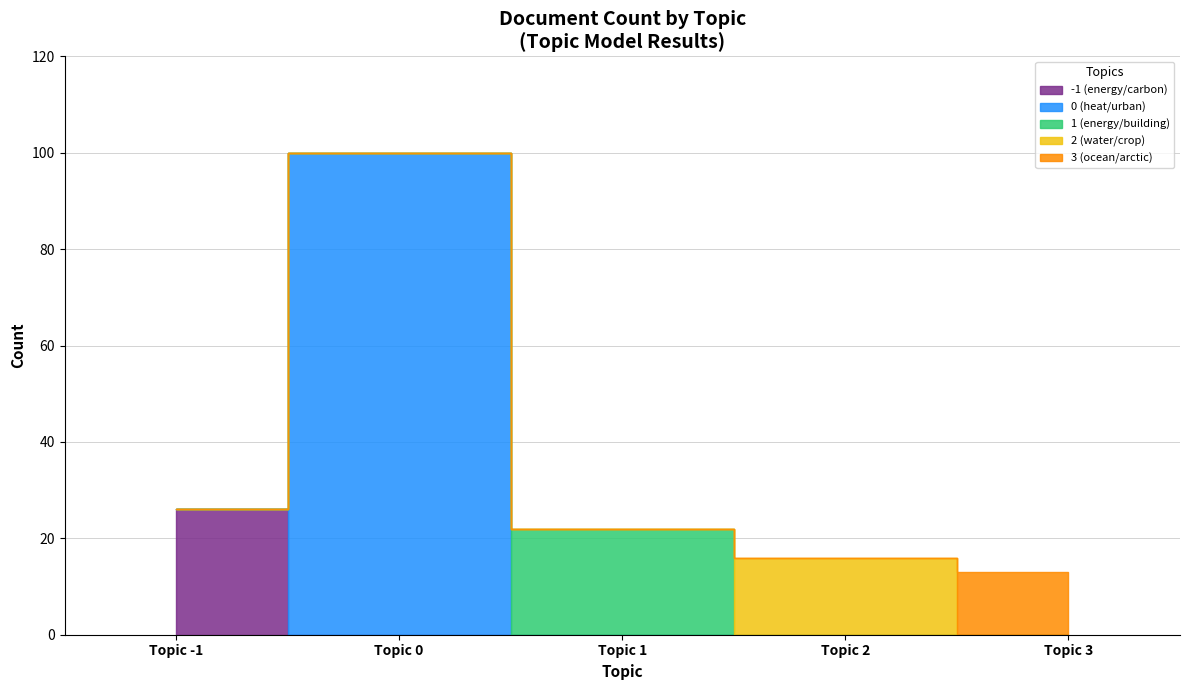

At which label does the data first exceed 22?

-1_energy_carbon_extreme_impact